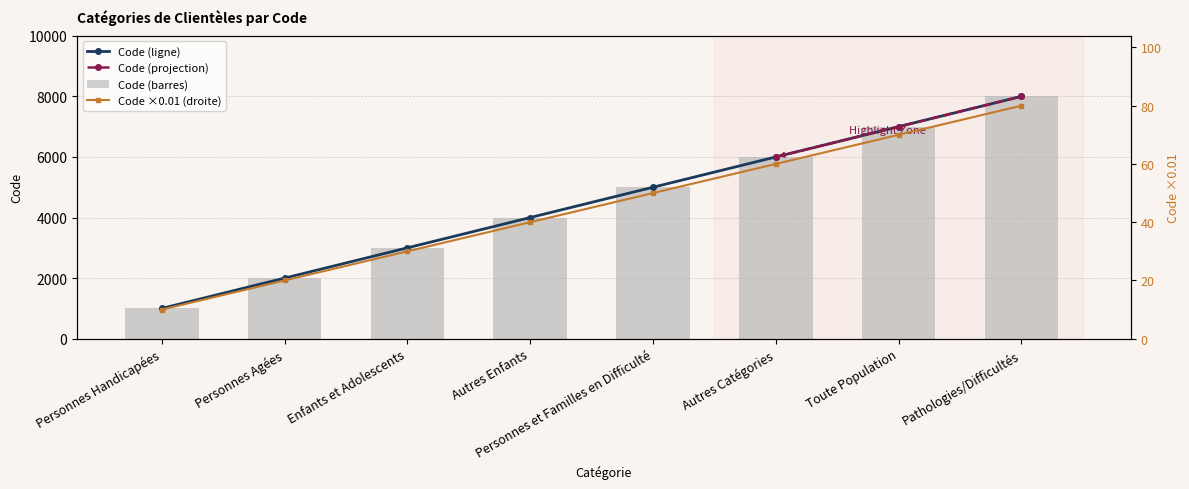

At which label is the value closest to 4500?

Autres Enfants